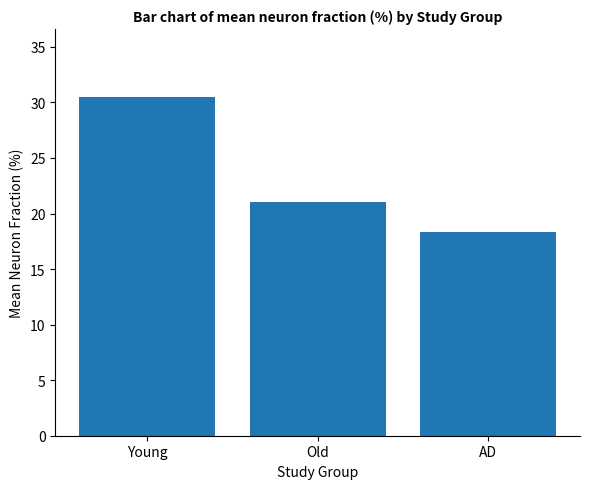

What is the sum of all values?

69.8